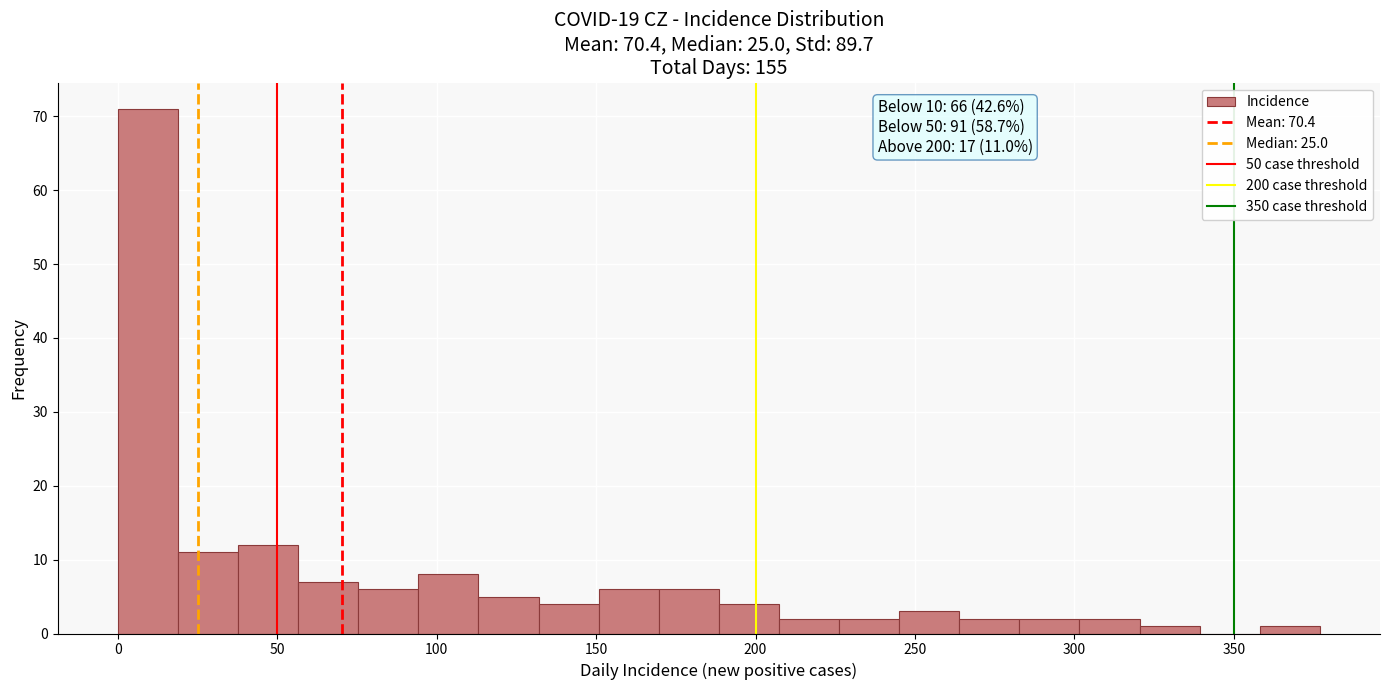

Around what value on the x-axis is the tallest bar? Give the approximate position of its centre, as read against the axis.

10